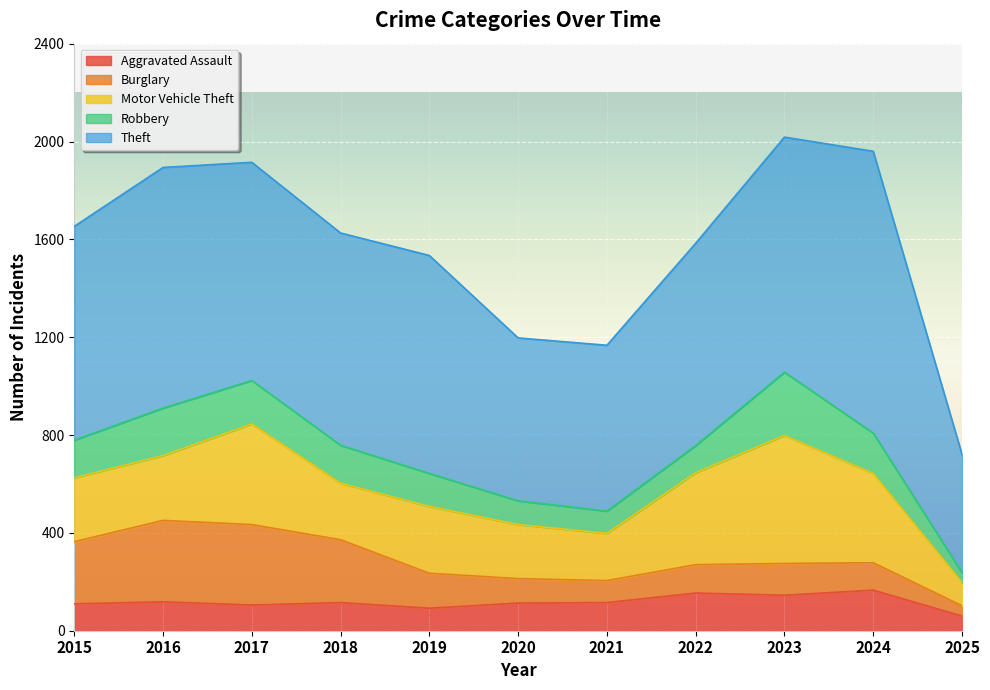

The value of Robbery at 2022 is 111. True or false?

True